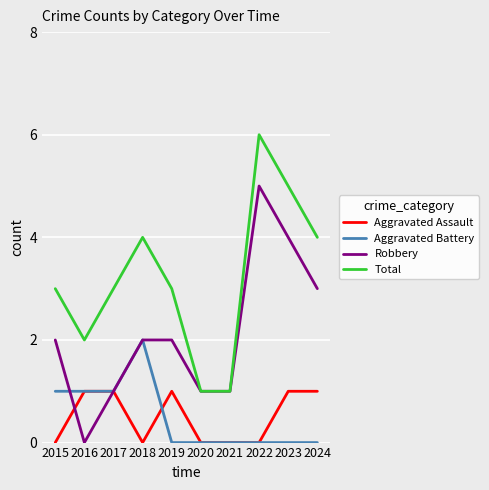

The value of Aggravated Battery at 2017 is 1. True or false?

True